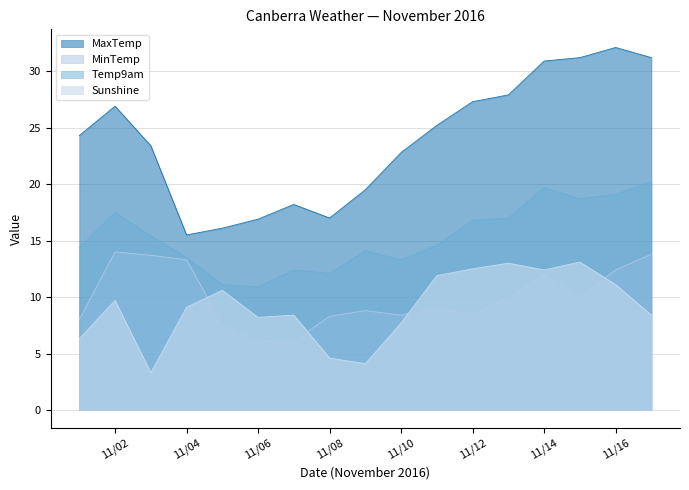

Which category has the lowest value across all series?

11/3